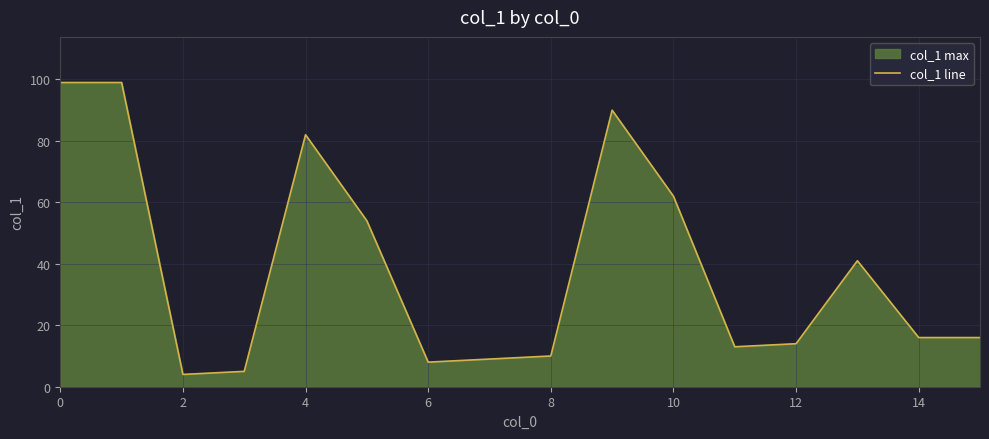

How many values are below 16?

7